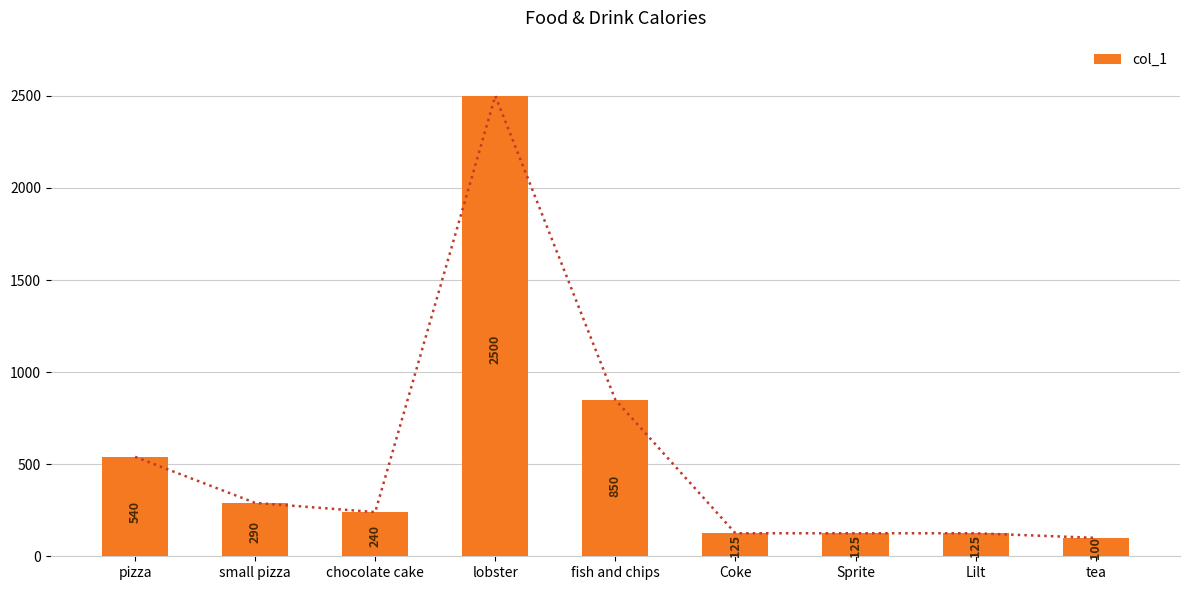

Where does the data first go above 240?

pizza